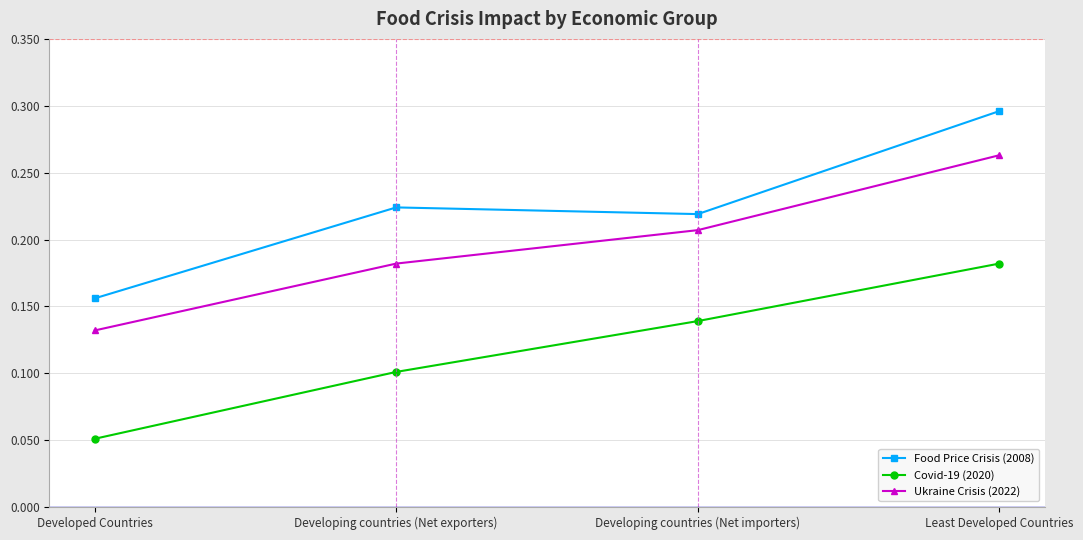

True or false: Ukraine Crisis (2022) has more than 1 points higher than both neighbors.

False